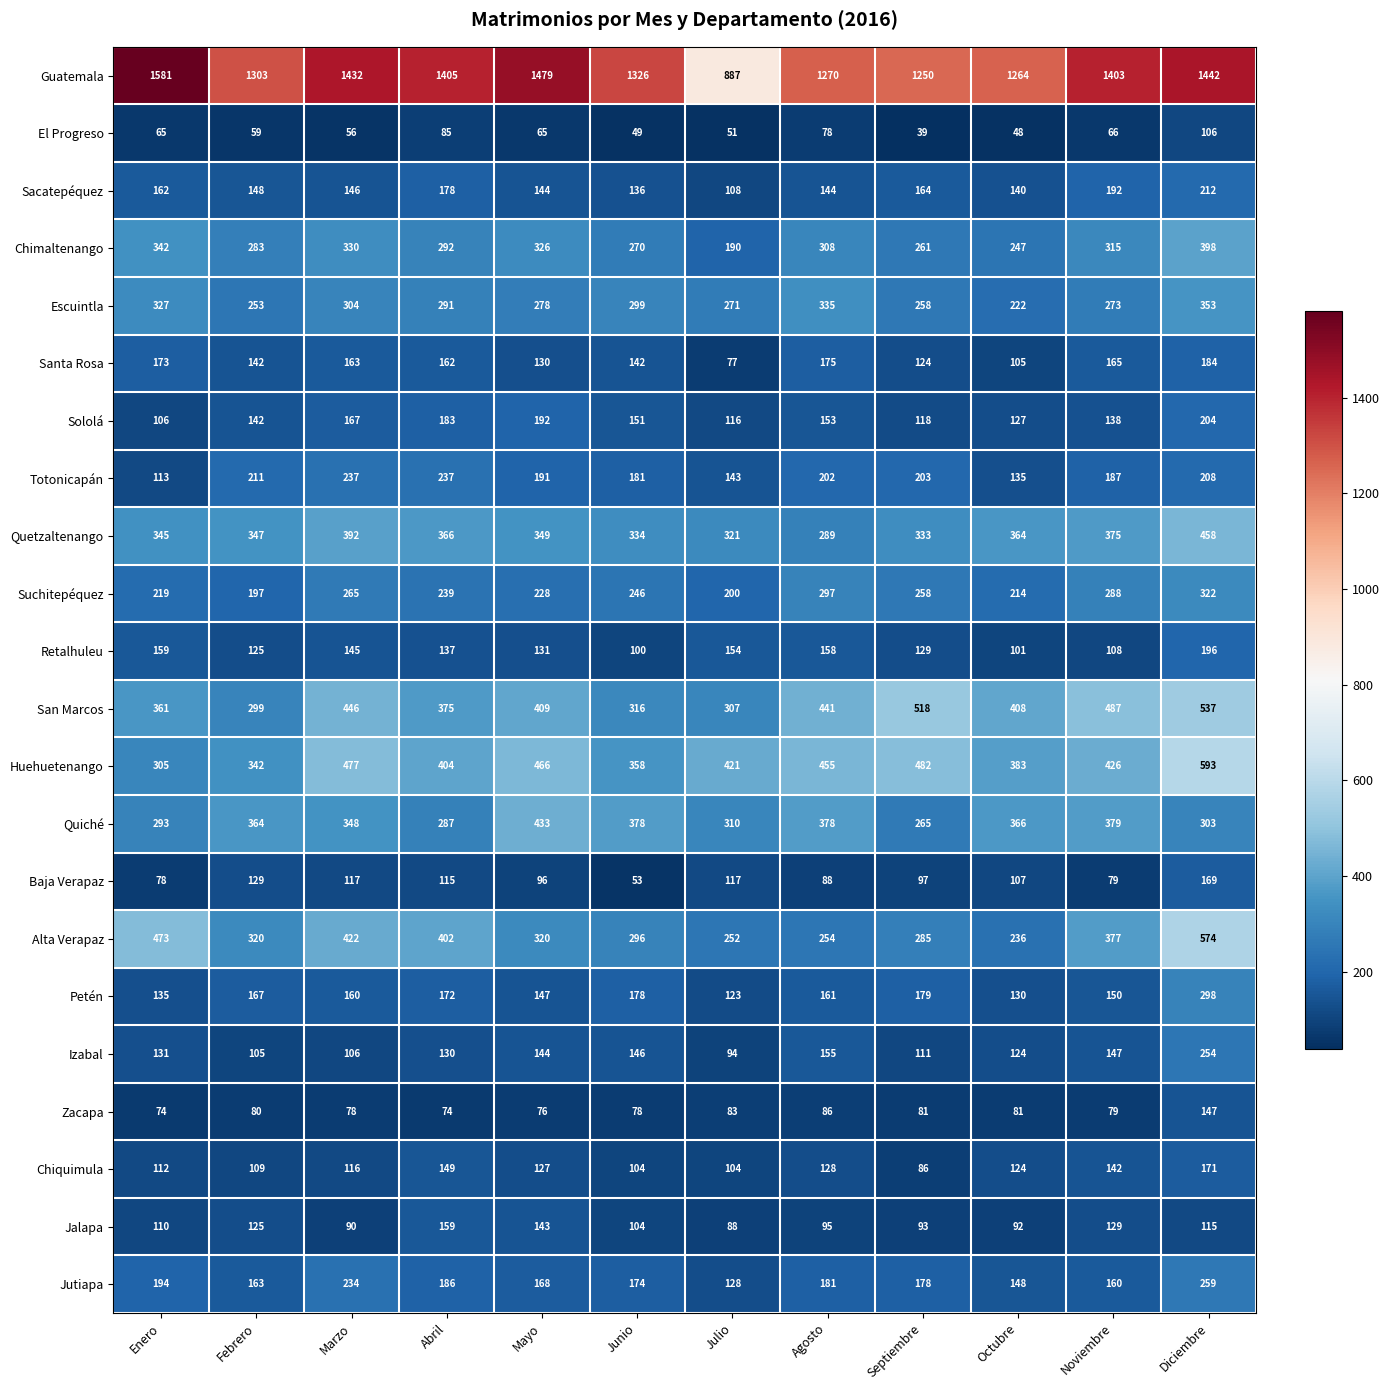

What is the difference between the second highest and second lowest values in the Retalhuleu series?

58